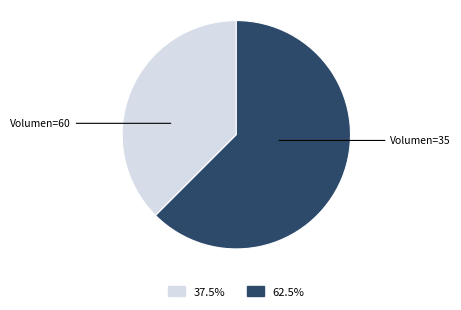

Do Volumen=60 and Volumen=35 together represent more than half of the pie?

Yes